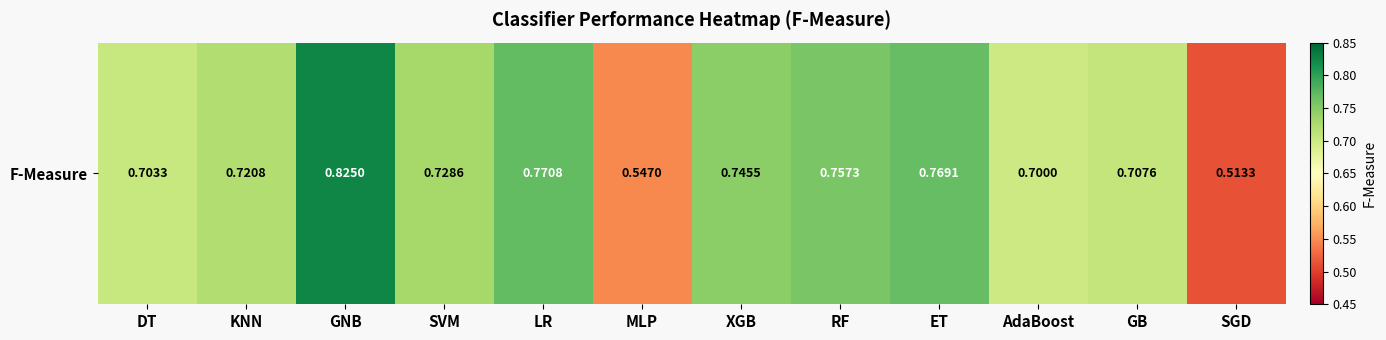

Rank the categories by value from lowest to highest.

SGD, MLP, AdaBoost, DT, GB, KNN, SVM, XGB, RF, ET, LR, GNB